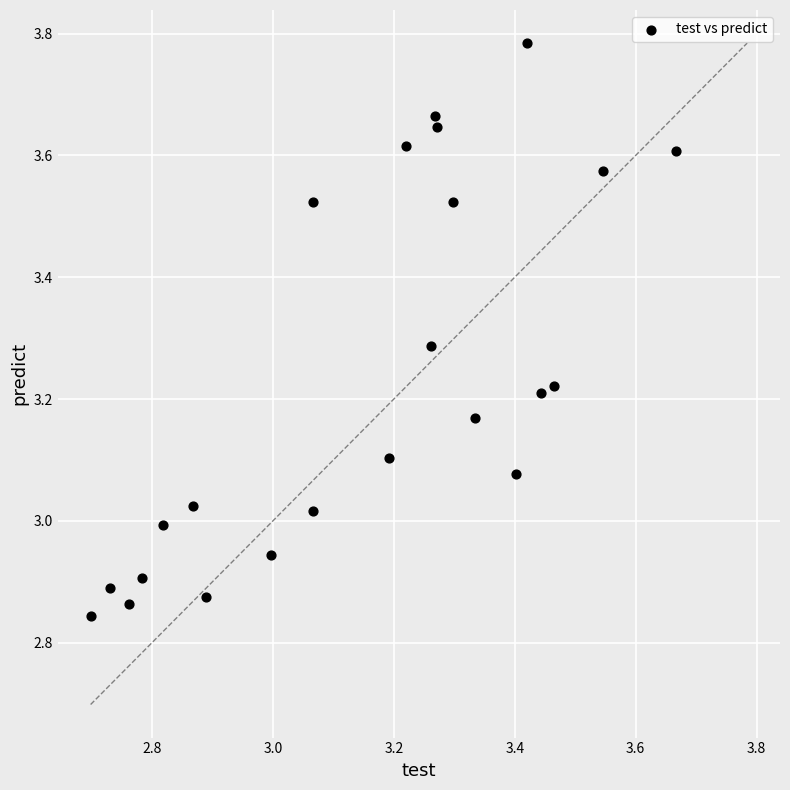

What is the range of X values (max minus min)?

1.0